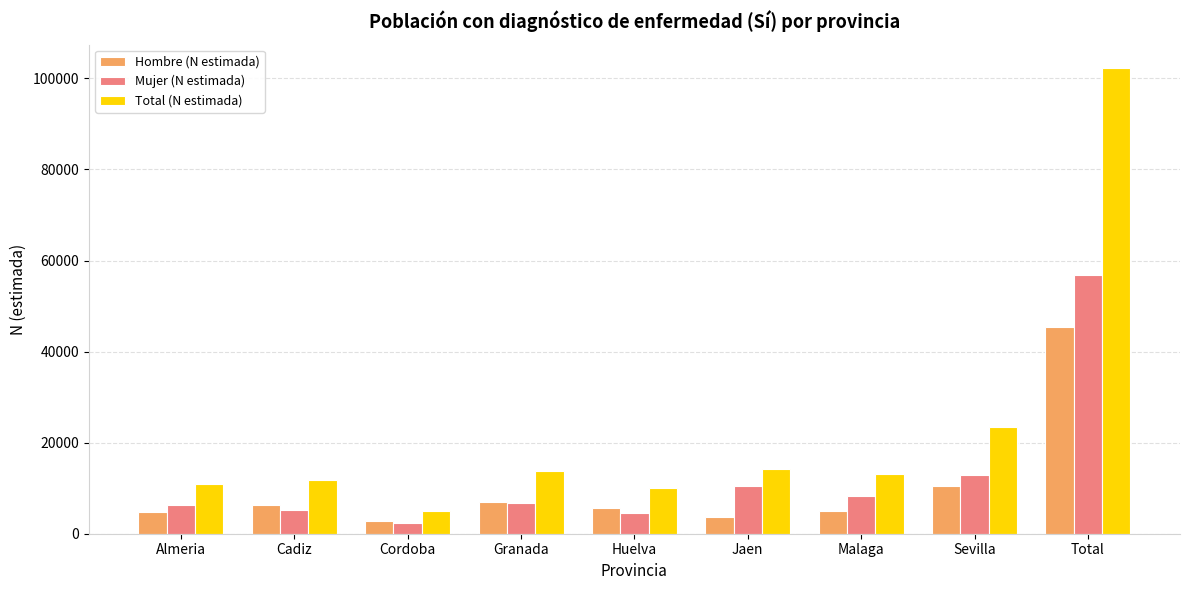

What is the difference between the highest and lowest values at Granada?

7030